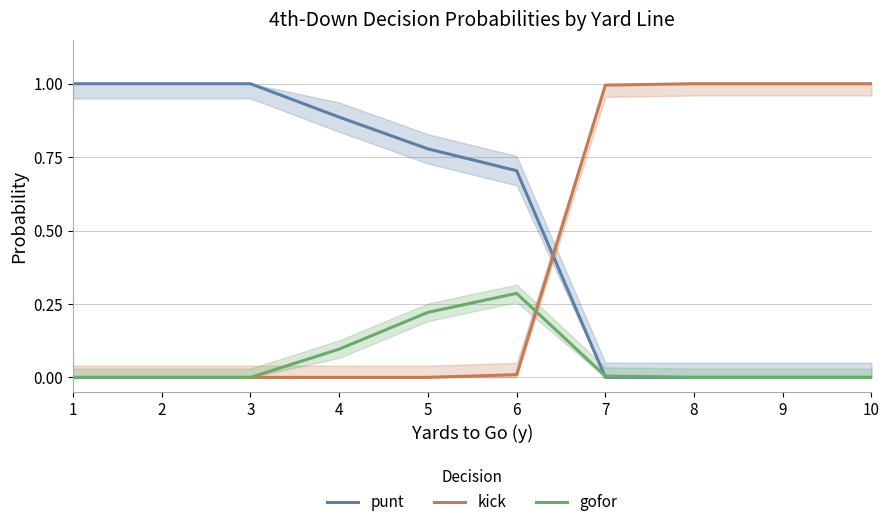

Which series ends up on top after the final intersection of punt and kick?

kick